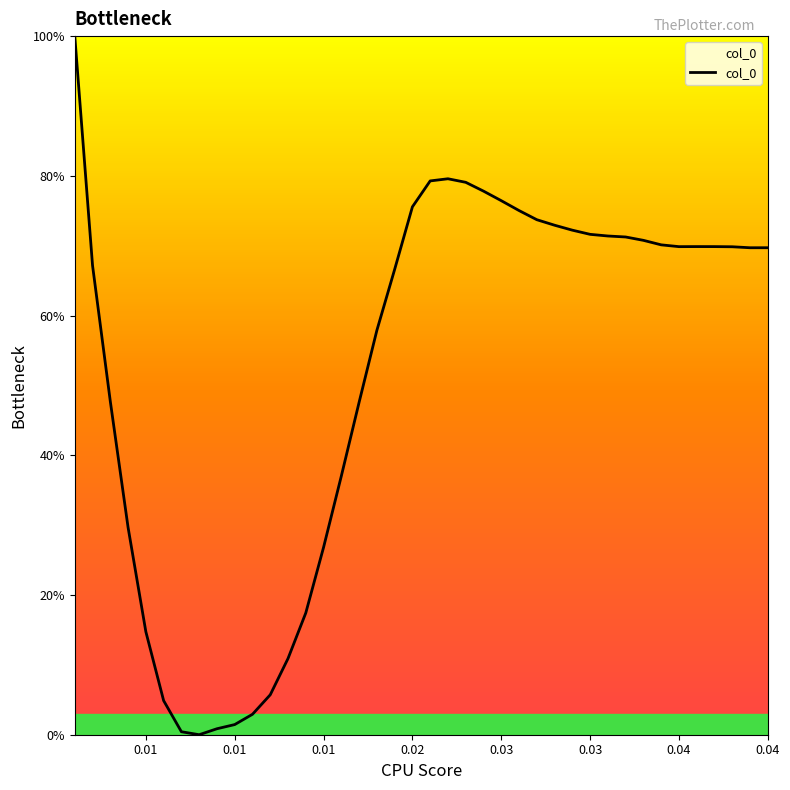

What is the maximum value shown in the chart?

100.0